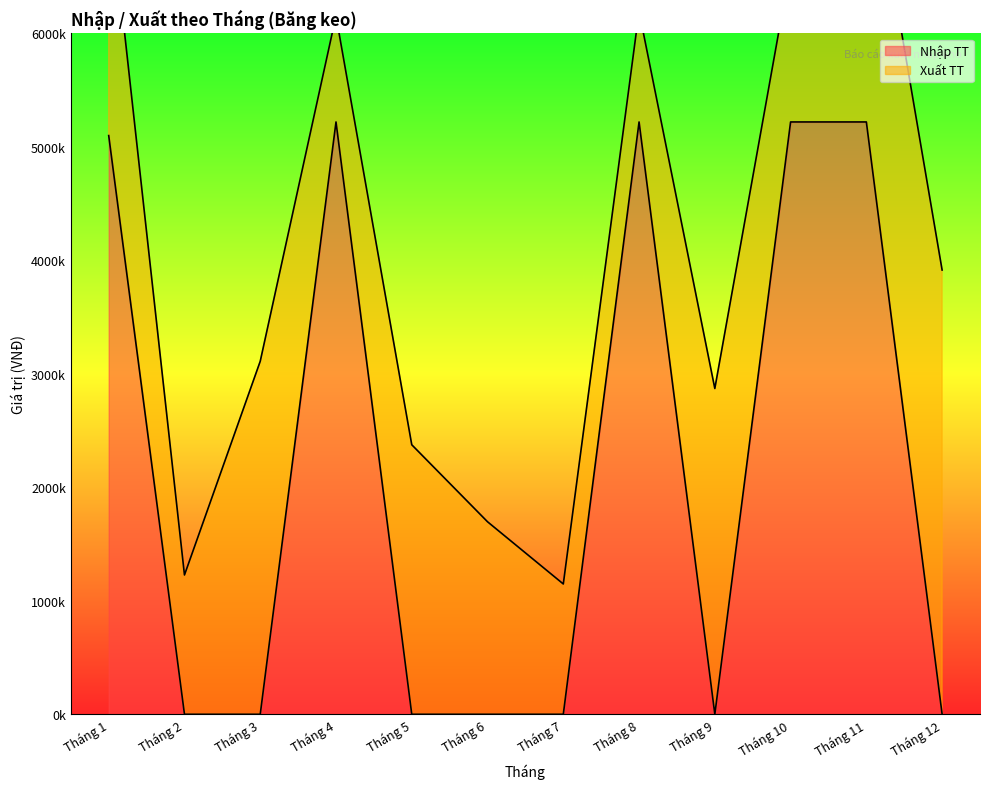

Is it true that the value at Tháng 3 is 2017801?

False